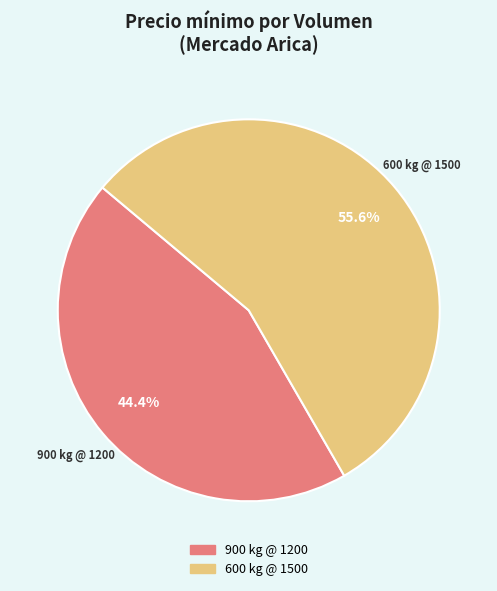

Does any single category account for the majority?

Yes